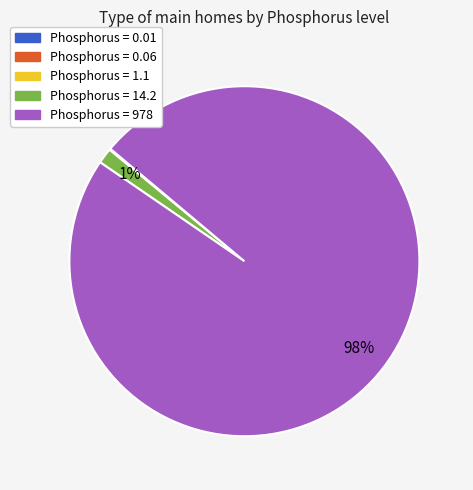

To the nearest percent, what is the average slice percentage?

20%